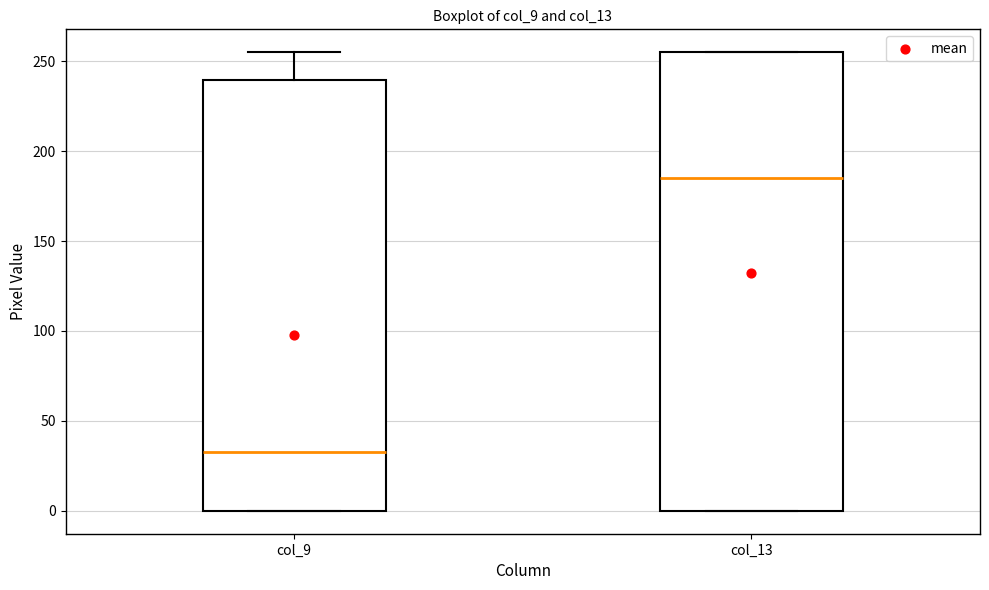

Which box has the highest median line?

col_13